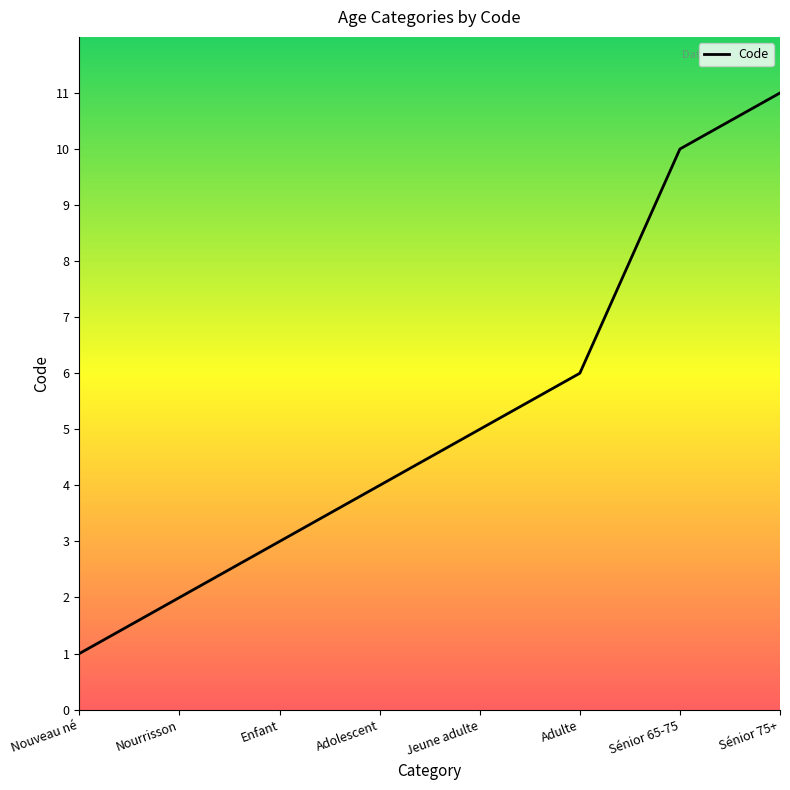

Which category has the lowest value across all series?

Nouveau né